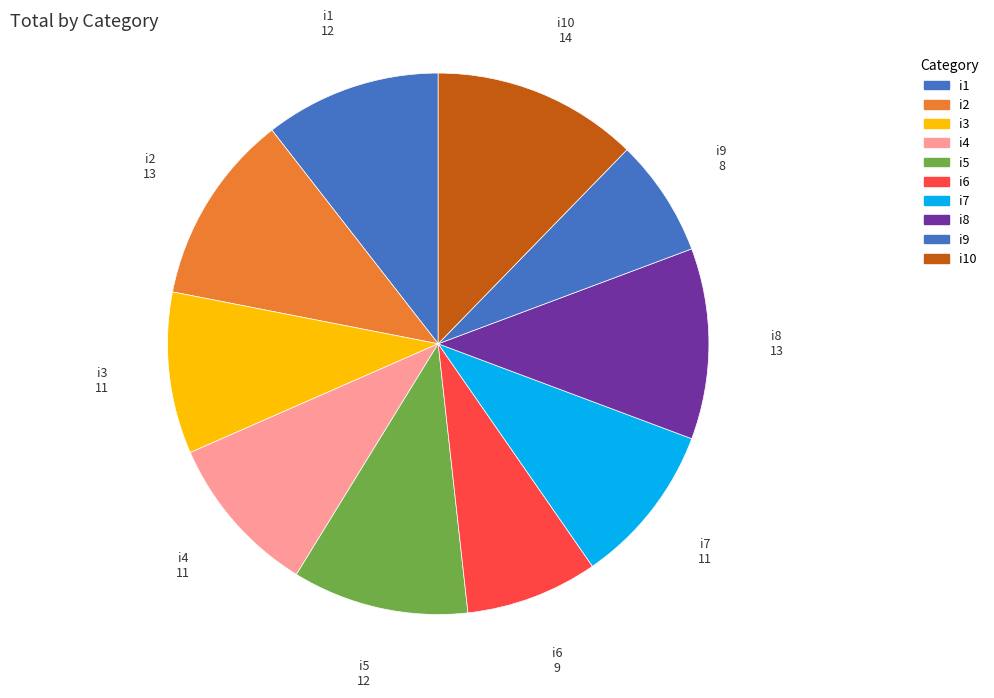

Which category has the biggest portion of the pie?

i10